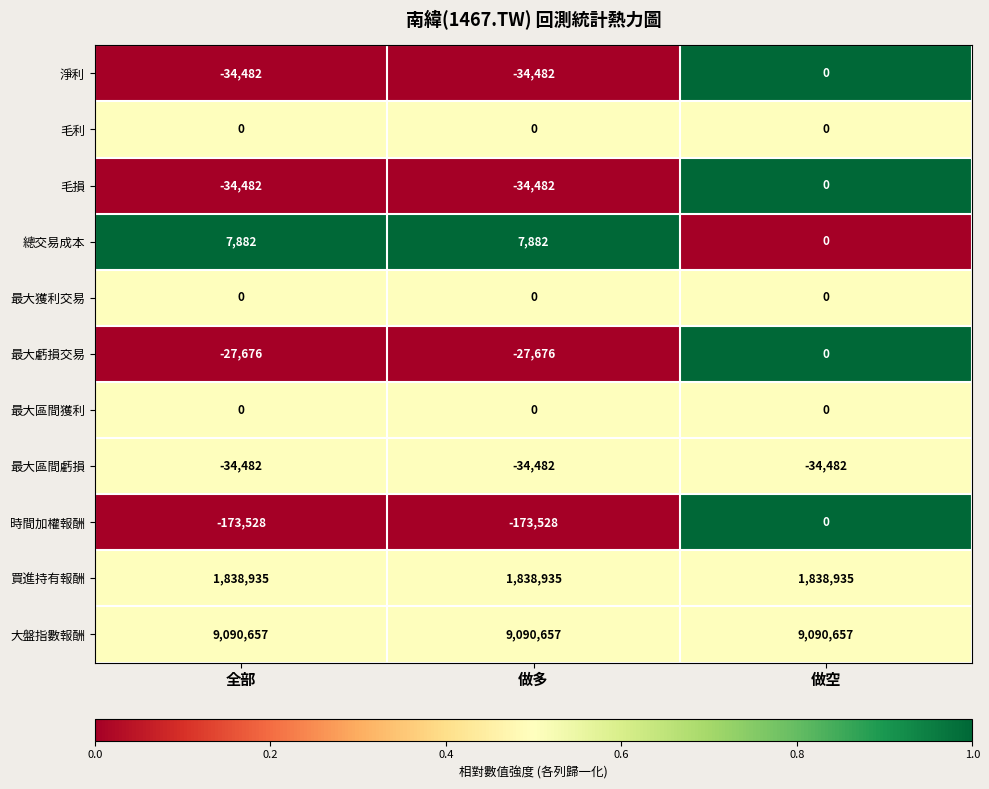

True or false: 最大區間虧損 has a value of -34482 at 做多.

True